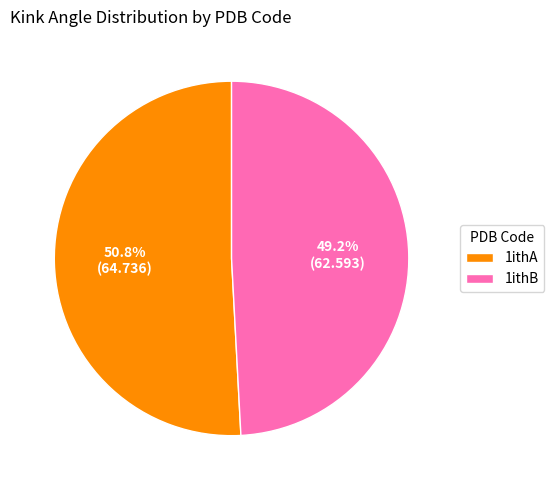

The 1ithB slice represents 42% of the pie. True or false?

False